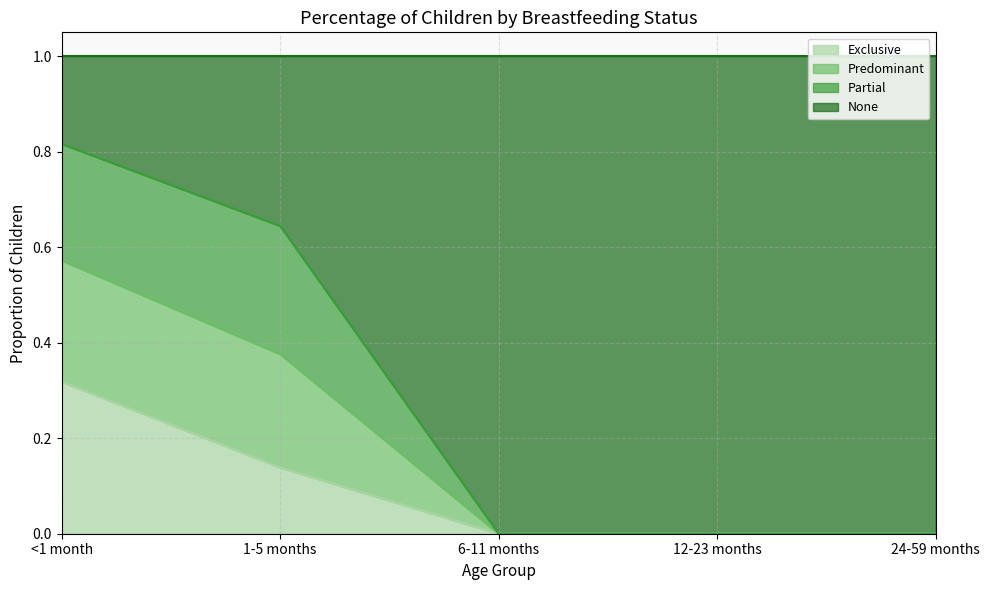

Which category has the lowest value in the Exclusive series?

6-11 months